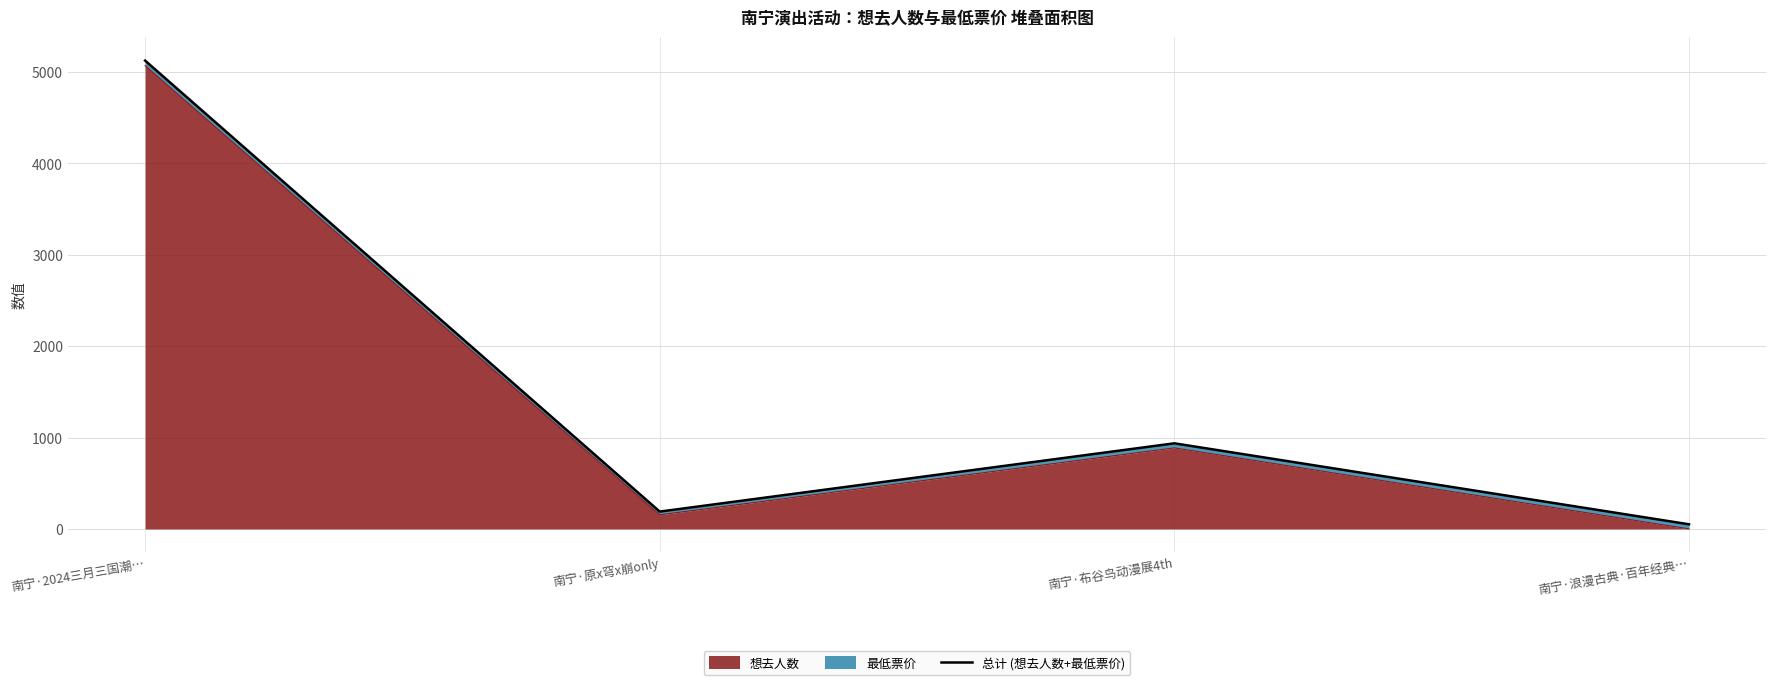

What is the approximate value at 南宁·2024三月三国潮…?

5124